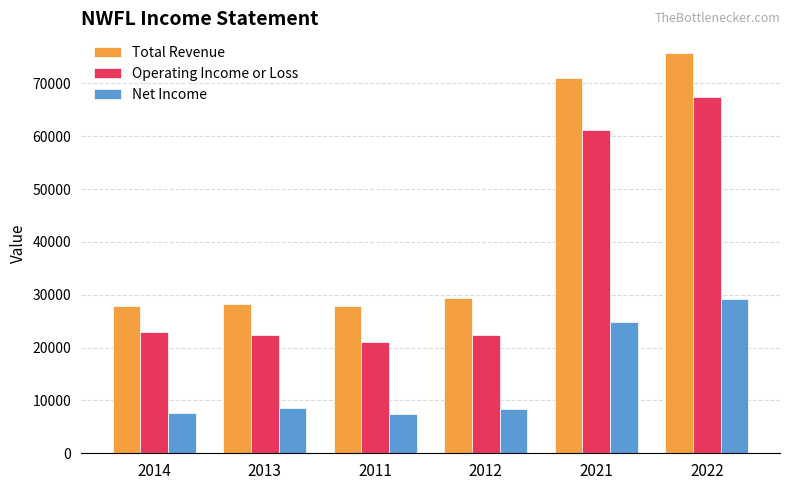

Where is Net Income nearest to the value 18300?

2021